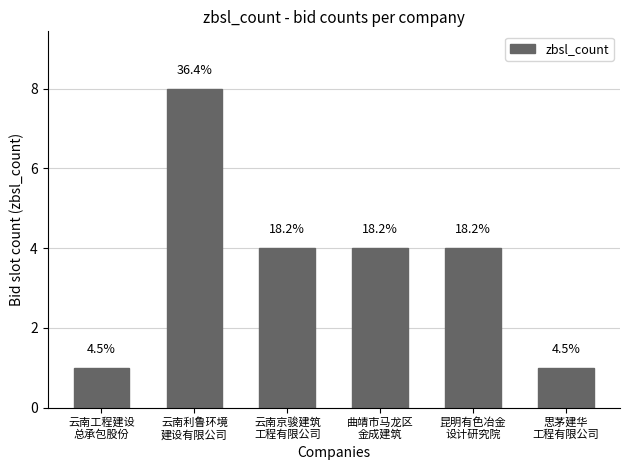

How many bars are there in total?

6